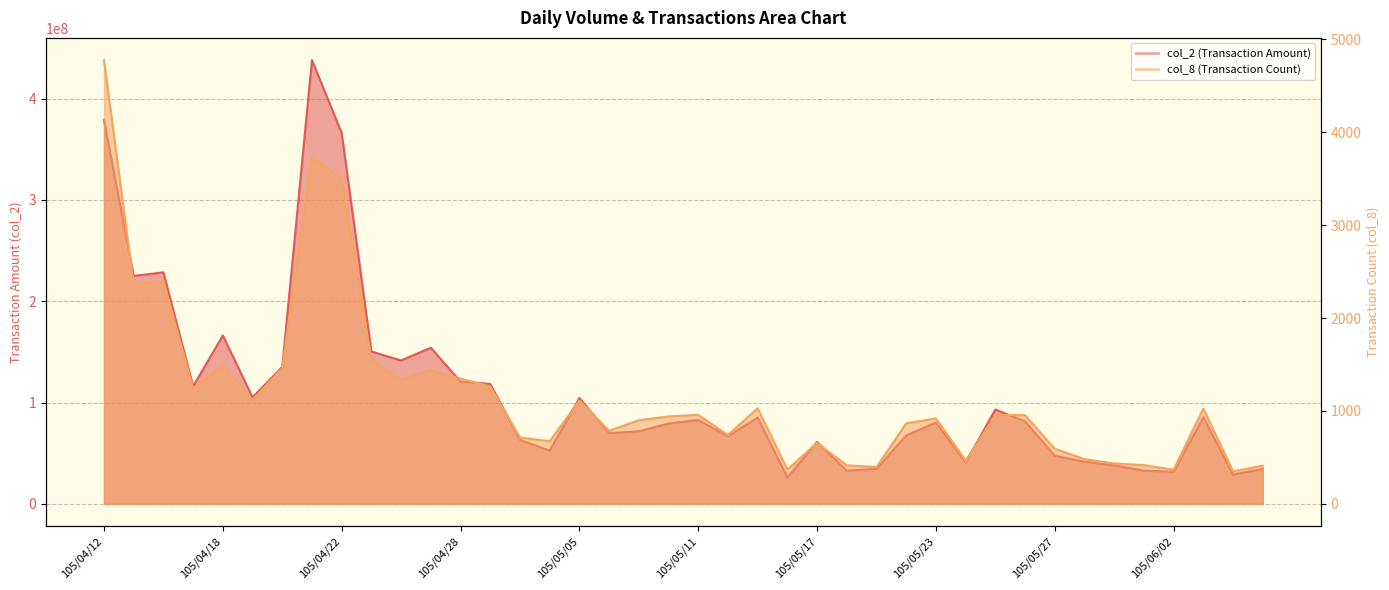

What is the total value across all series at 105/04/12?

378890962